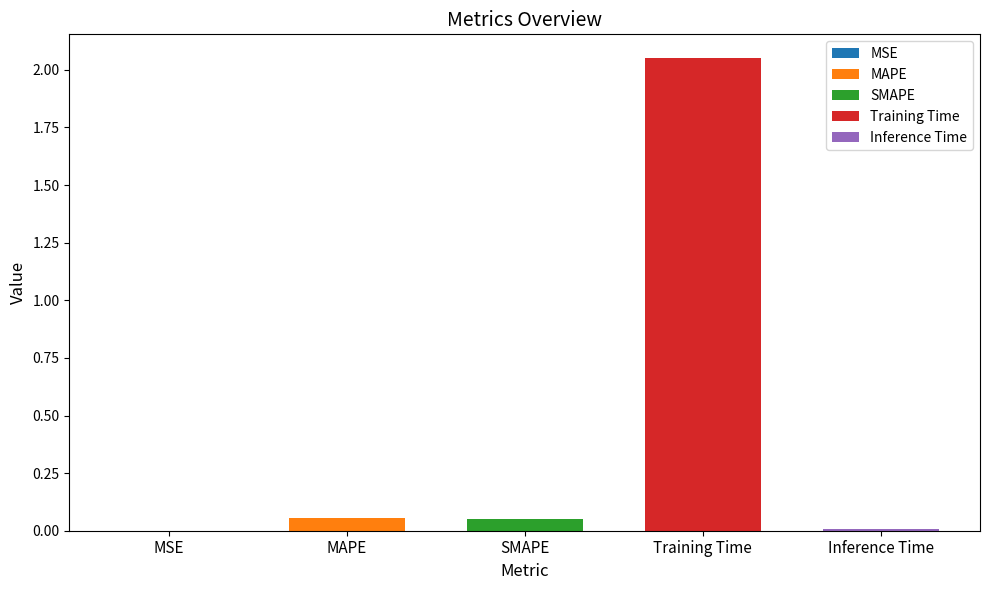

Rank the categories by value from lowest to highest.

MSE, Inference Time, SMAPE, MAPE, Training Time